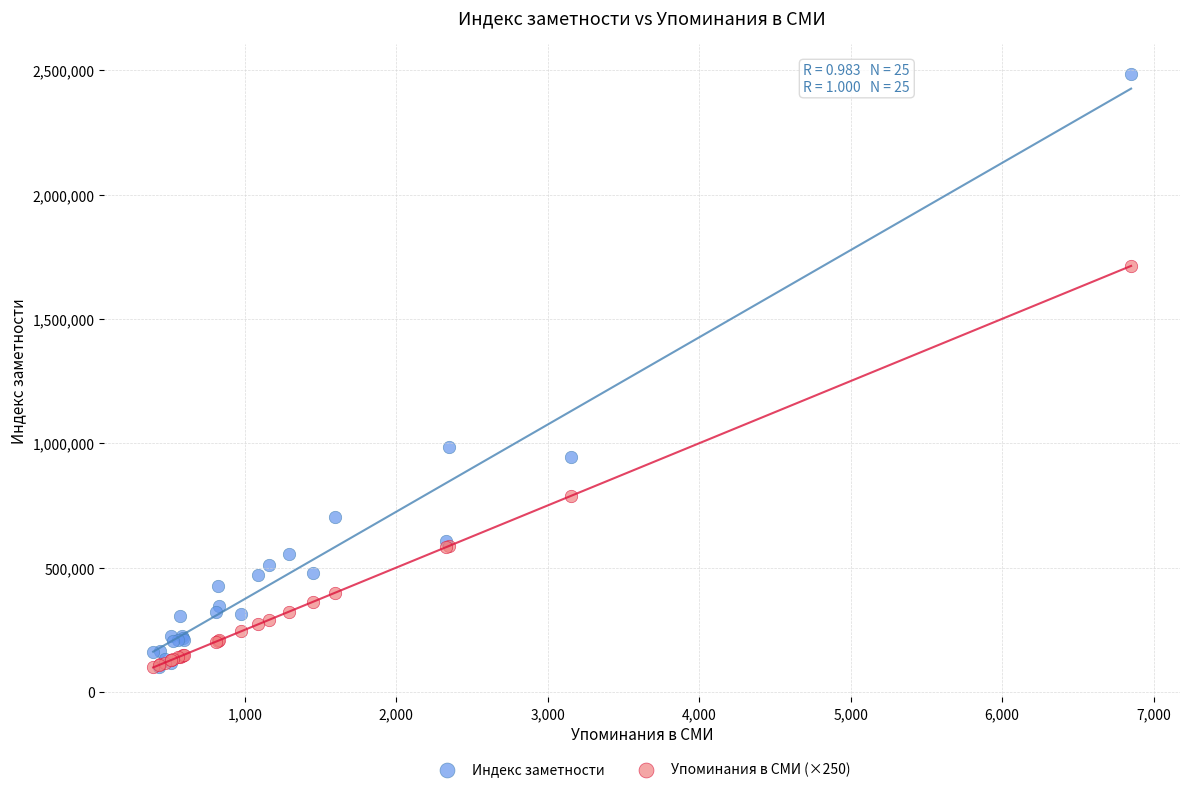

In the Индекс заметности series, what Y value is closest to 1293173?

986786